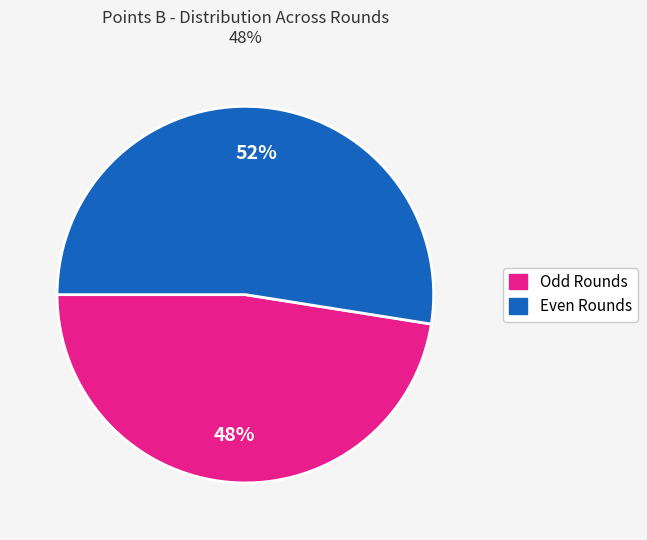

Is there a majority slice in this chart?

Yes